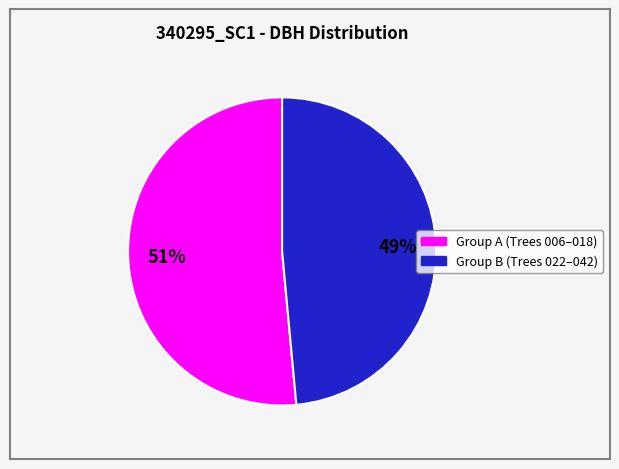

To the nearest percent, what is the average slice percentage?

50%